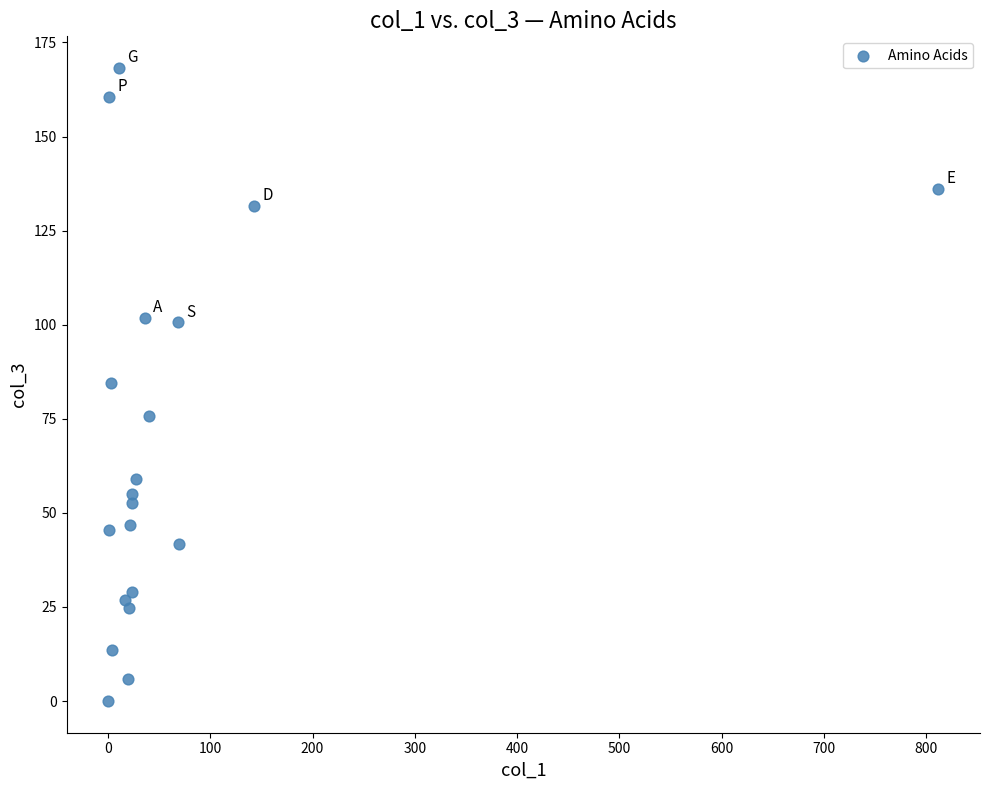

What is the range of X values (max minus min)?

812.2